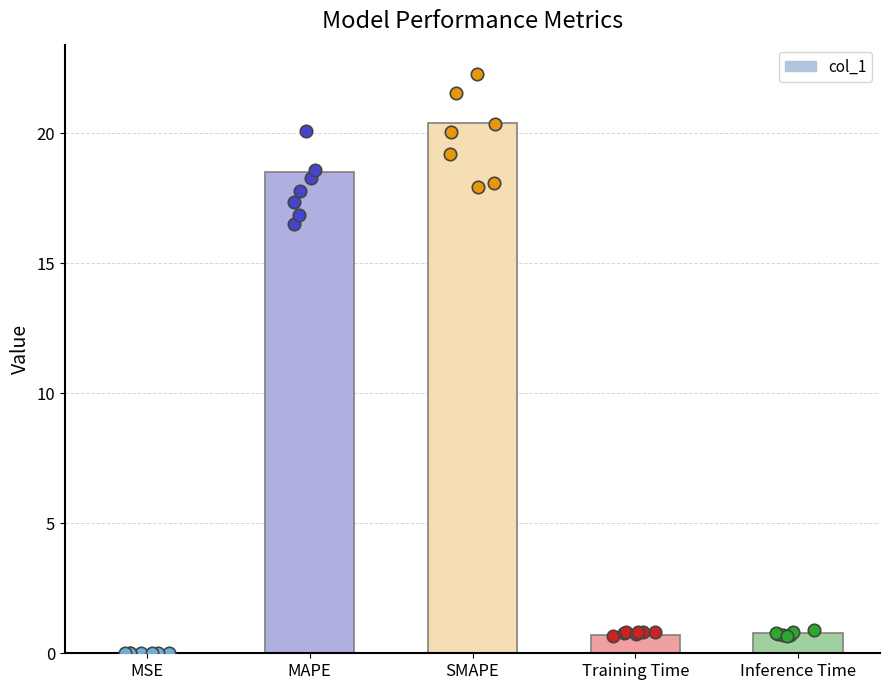

What is the change in value from MSE to Training Time?

+0.7